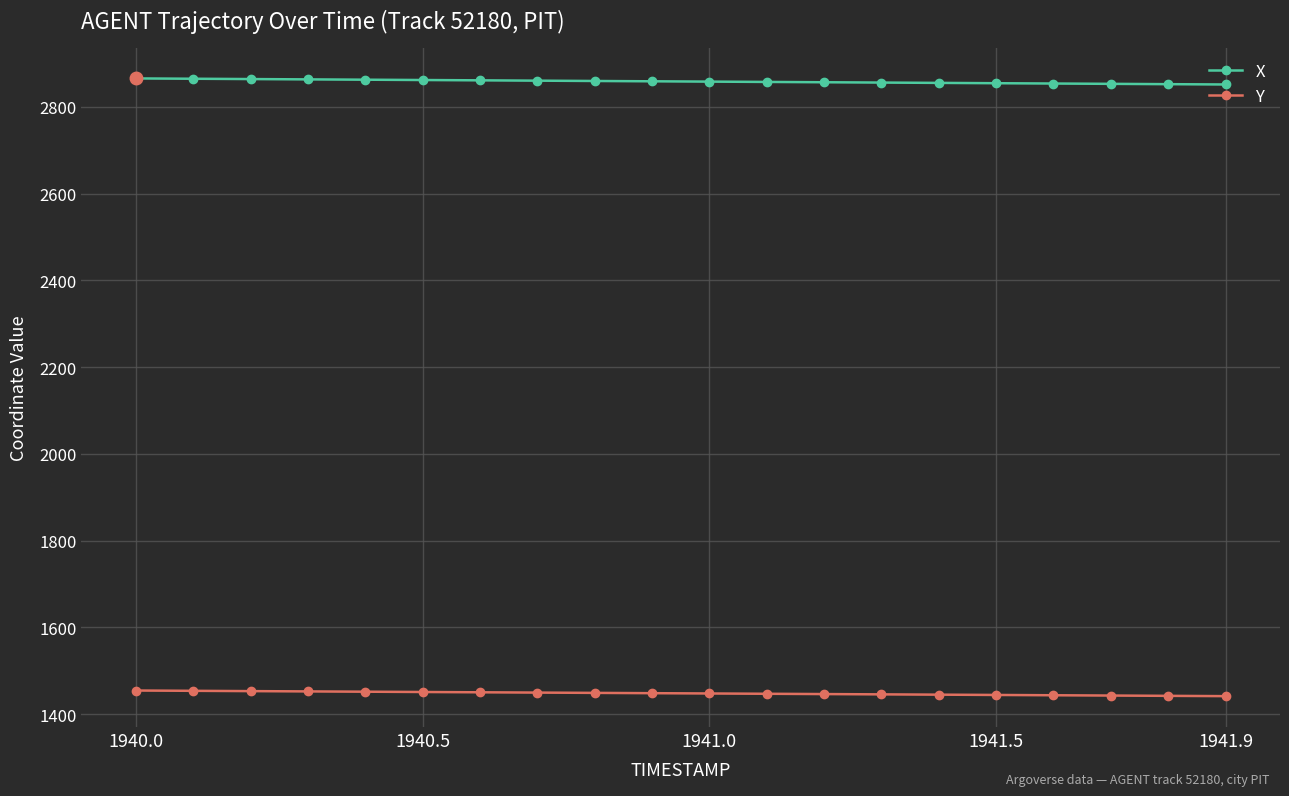

Is this an area chart (filled region under the line)?

No